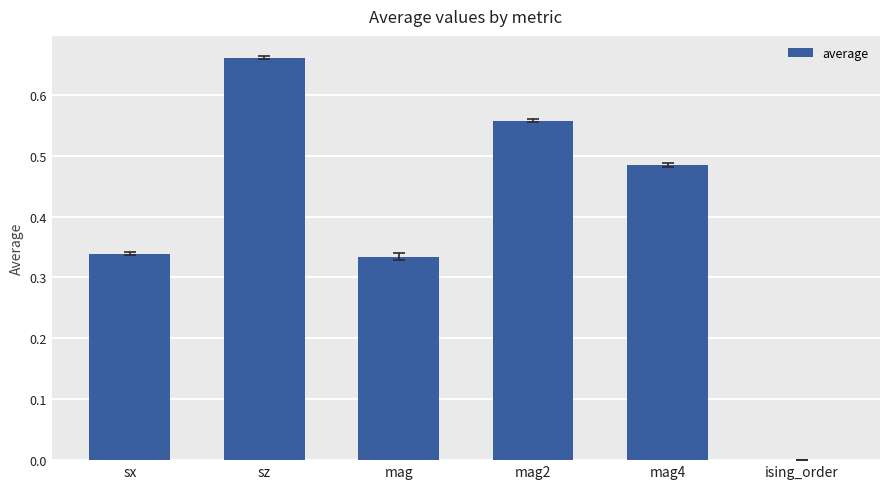

Which label corresponds to the largest value in the chart?

sz